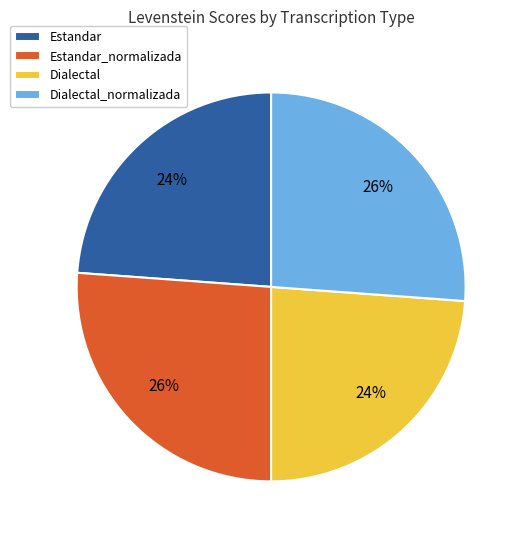

To the nearest percent, what percentage of the pie is Dialectal?

24%